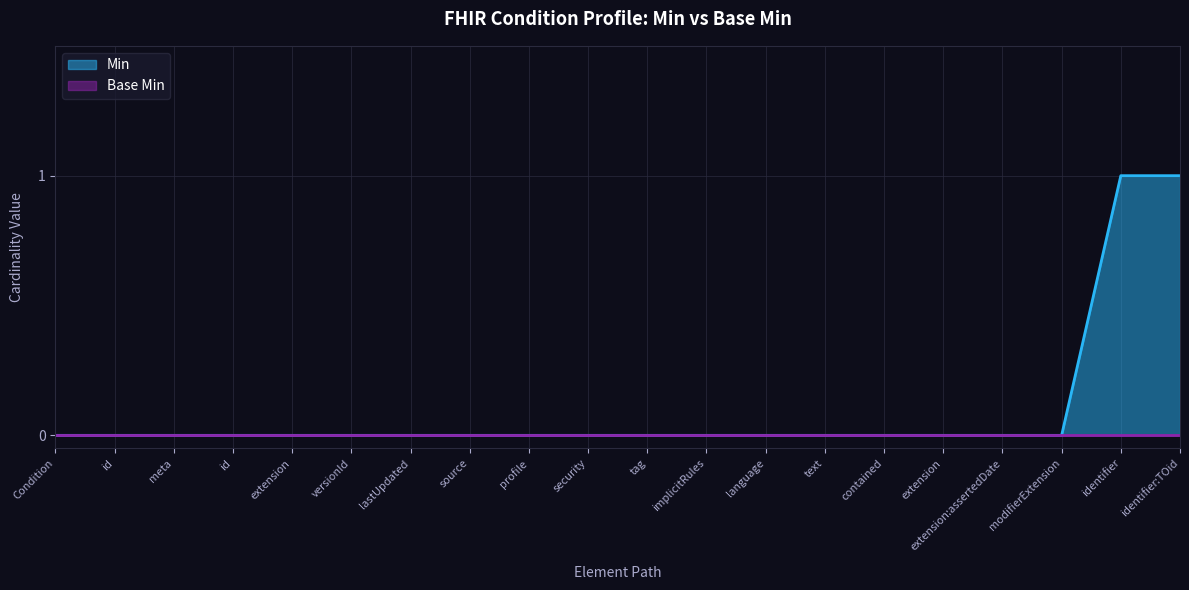

Is it true that the value at source is 0?

True